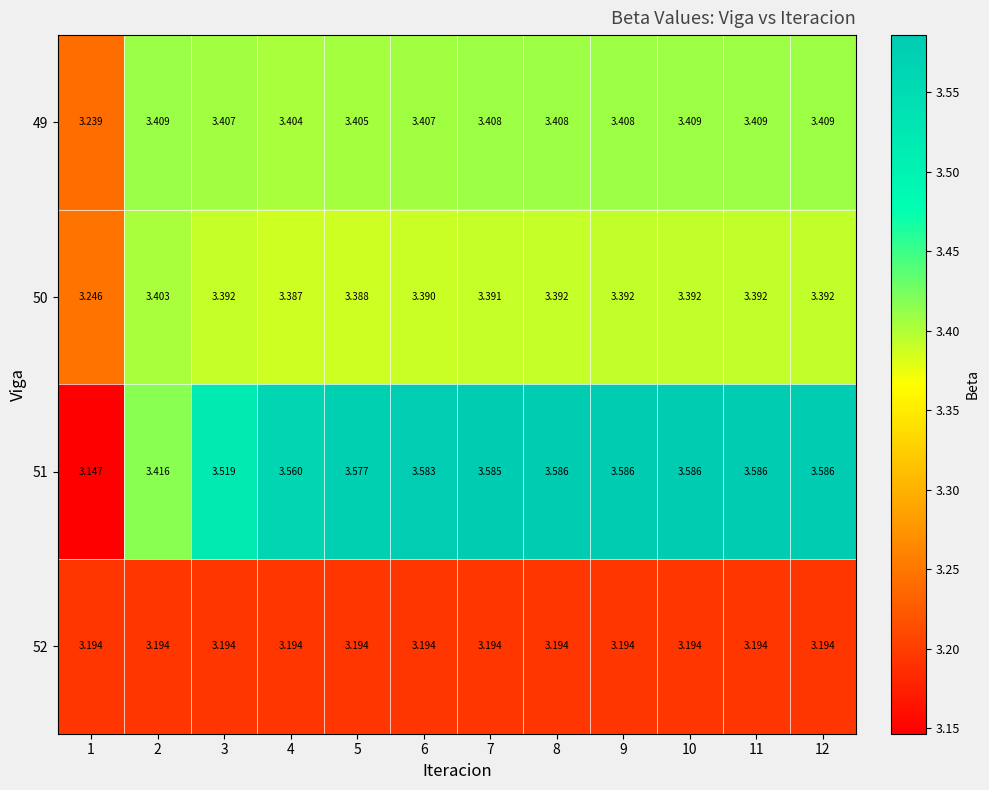

Is the value of 52 at 1 greater than the value of 50 at 1?

No